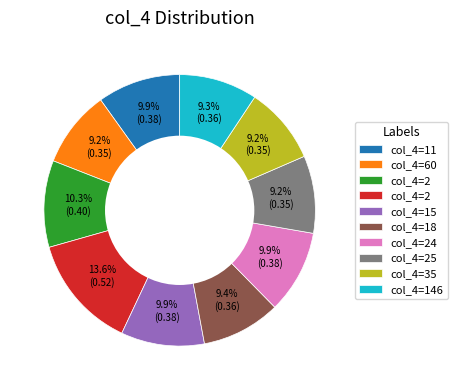

Is there any slice that represents more than half of the pie?

No